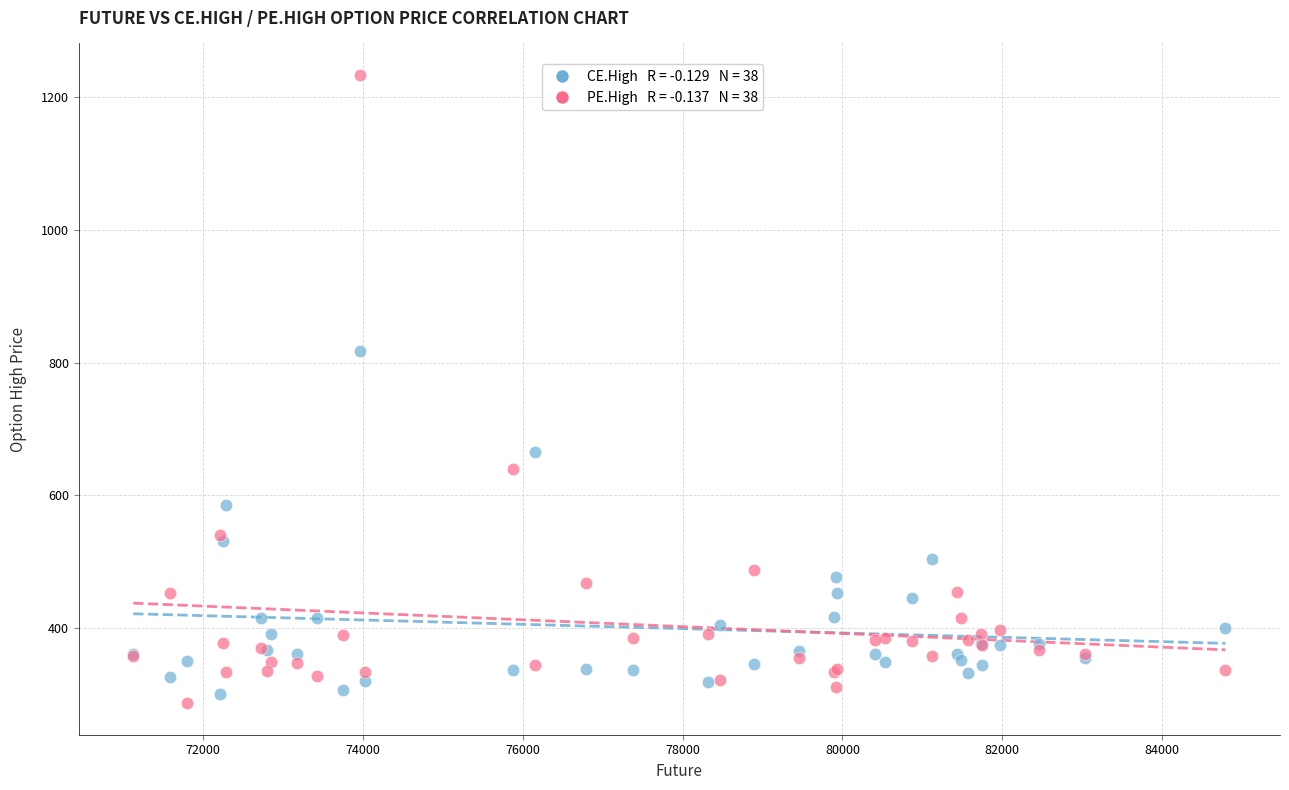

Across all series, what Y value is closest to 760?

817.1